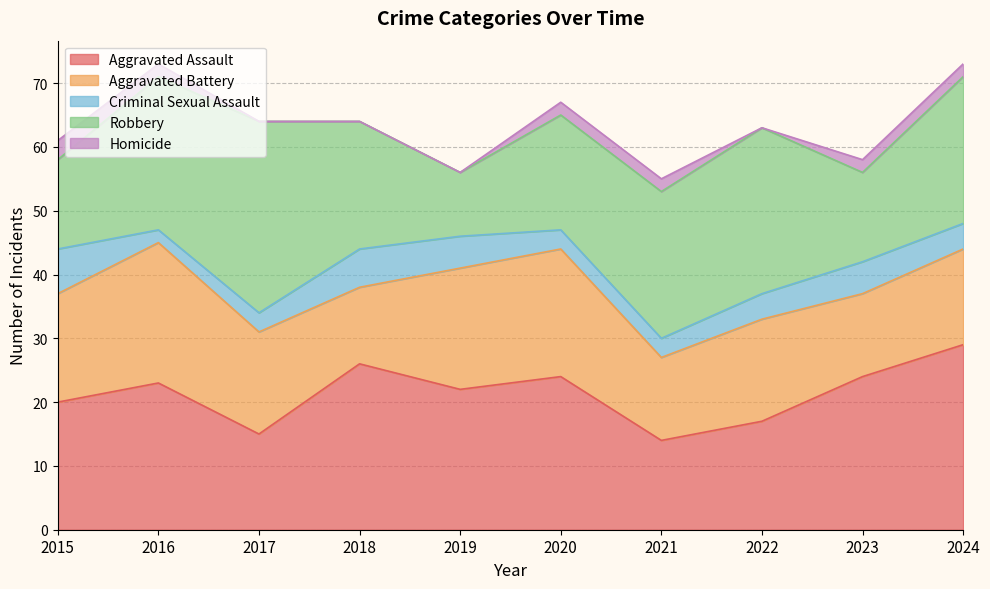

Which series changed the most between 2021 and 2023?

Aggravated Assault